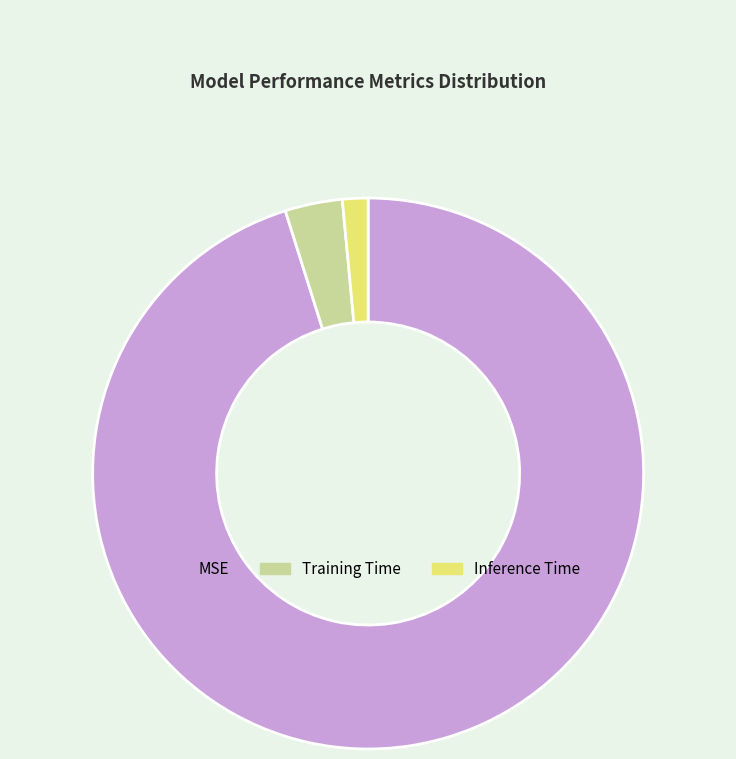

Is the sum of MSE and Inference Time greater than half?

Yes